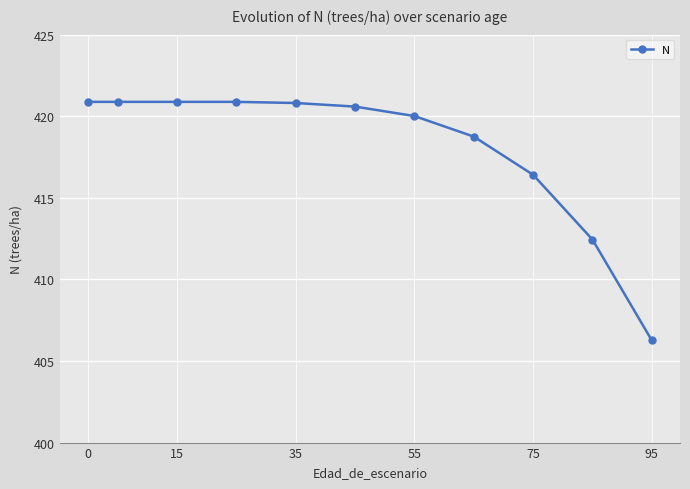

True or false: the data has more than 2 interior local peaks.

False